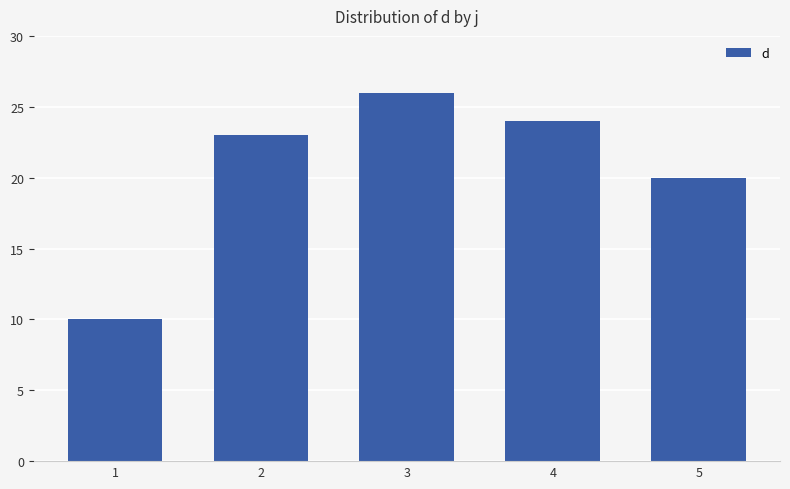

What is the sum of all values?

103